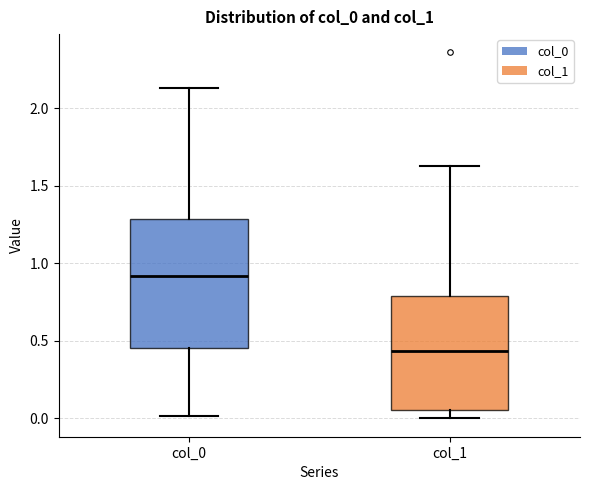

Reading left to right, transcribe this box plot: for each box, give where its median line is, the range the box spans, and where its two whiskers end, as read against the y-axis. The values are not printed on the chart, so give them approximately, as read against the axis.

col_0: median 0.90, box 0.45 to 1.30, whiskers 0.00 to 2.15
col_1: median 0.45, box 0.05 to 0.80, whiskers 0.00 to 1.65